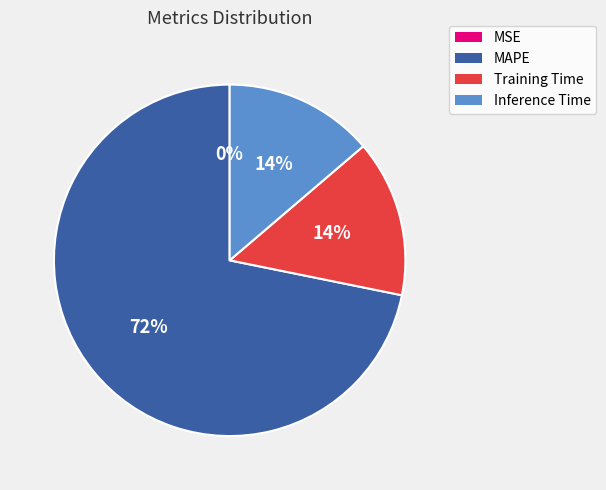

To the nearest percent, what is the difference between the largest and smallest slice percentages?

72%